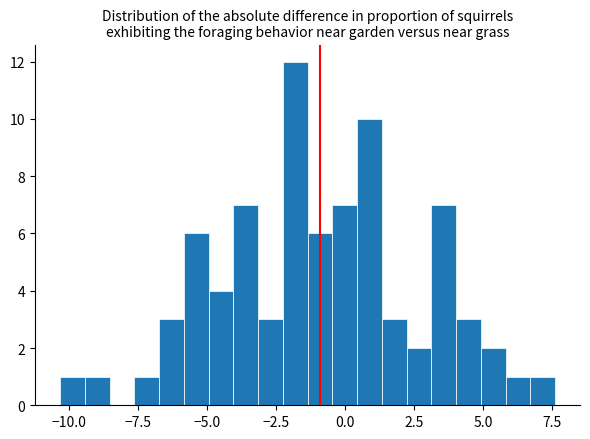

Read against the x-axis, roughly where is the centre of the tallest bar?

-2.0